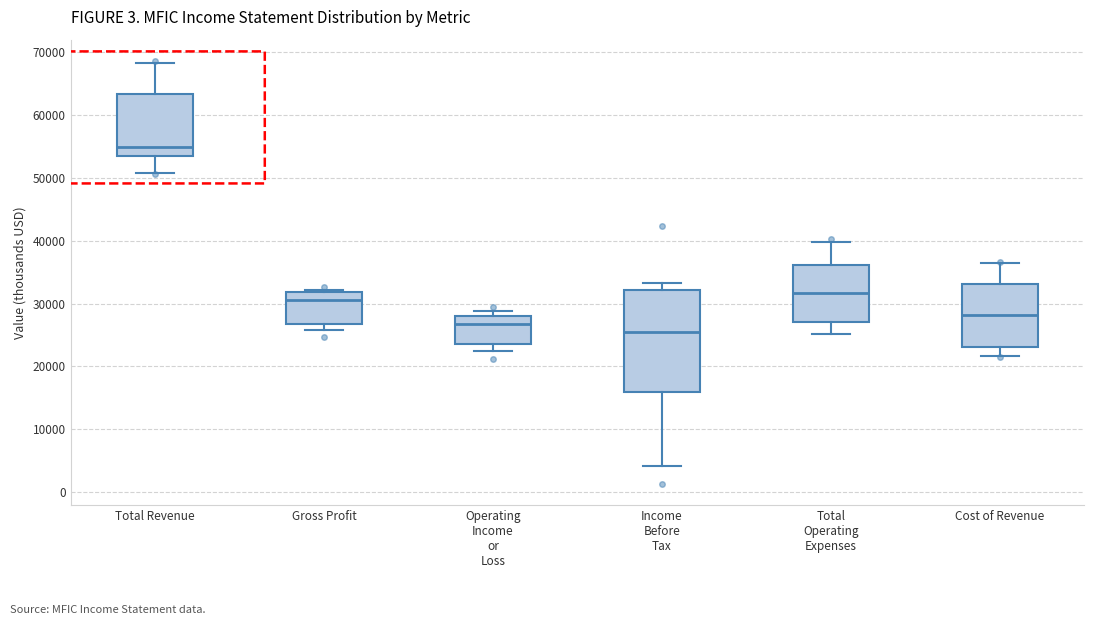

Which box's median line is the lowest?

Income Before Tax